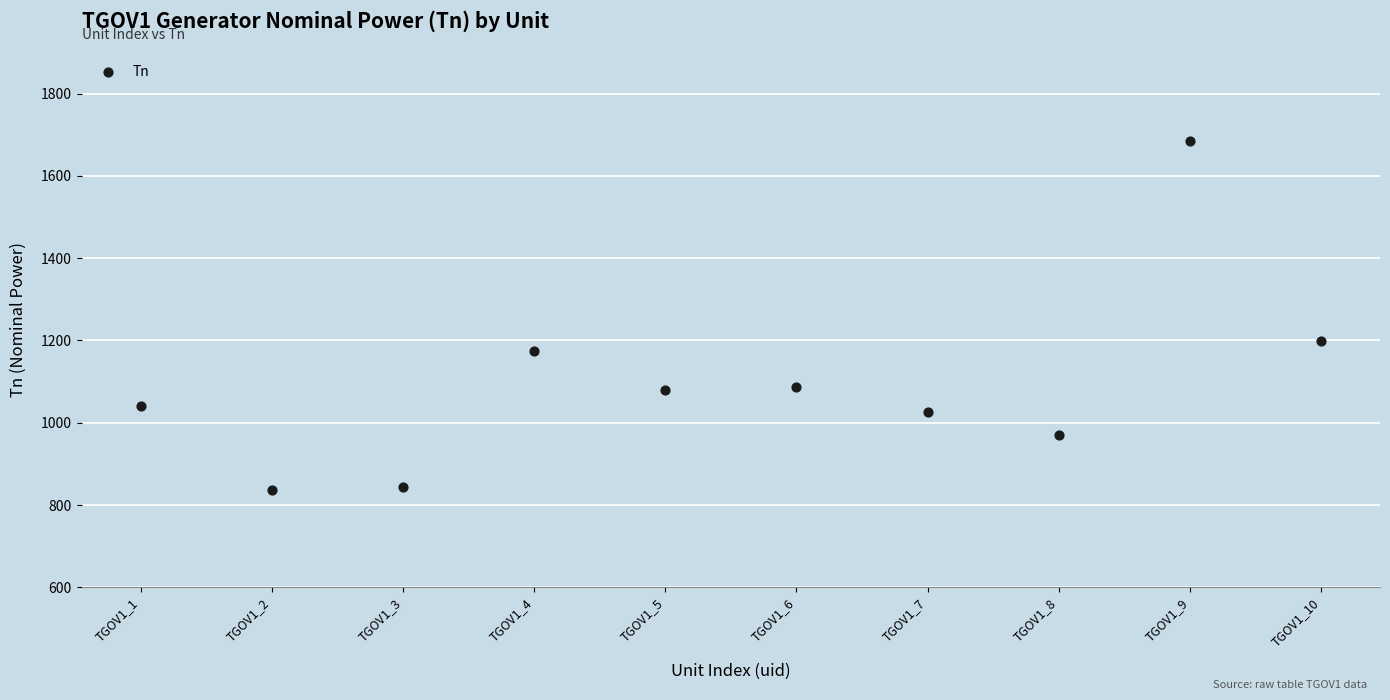

What Y value in the scatter plot is closest to 1260?

1199.0